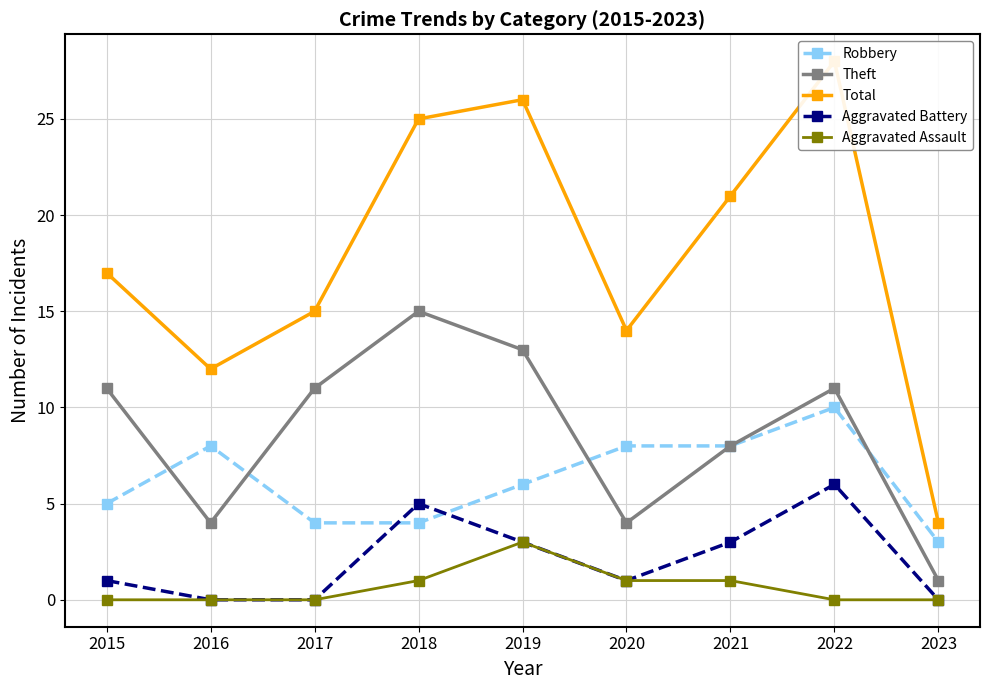

True or false: Aggravated Battery and Total cross at least once.

False